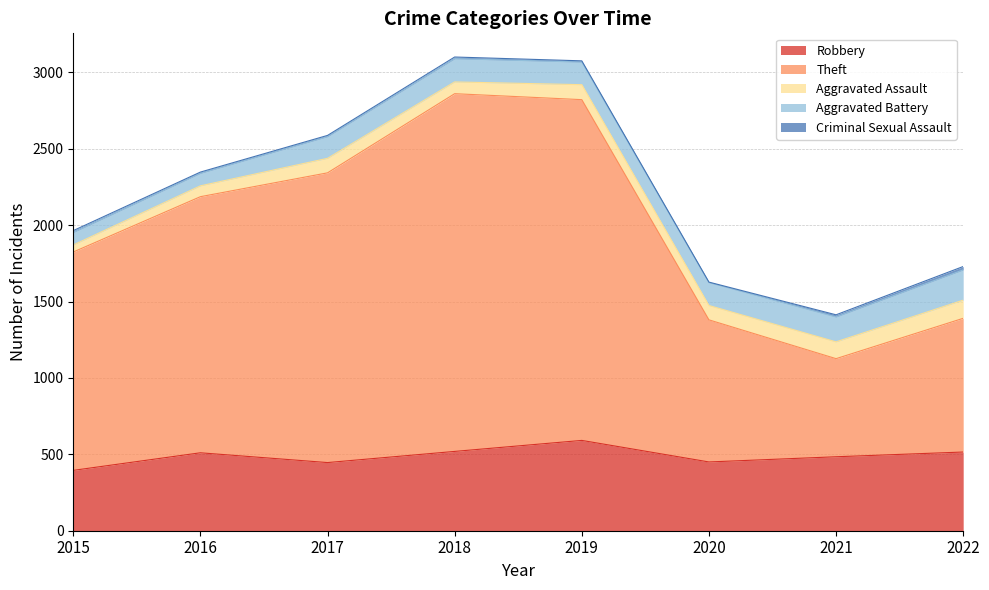

At which category does Aggravated Battery reach its first local valley?

2019